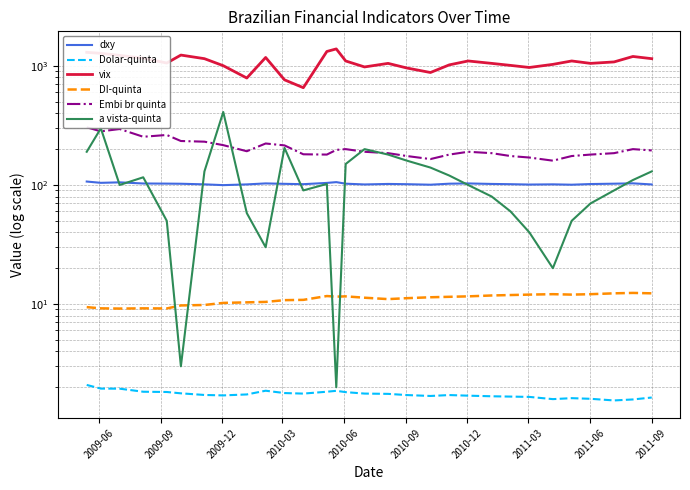

How many values in the vix series are below 1080?

15